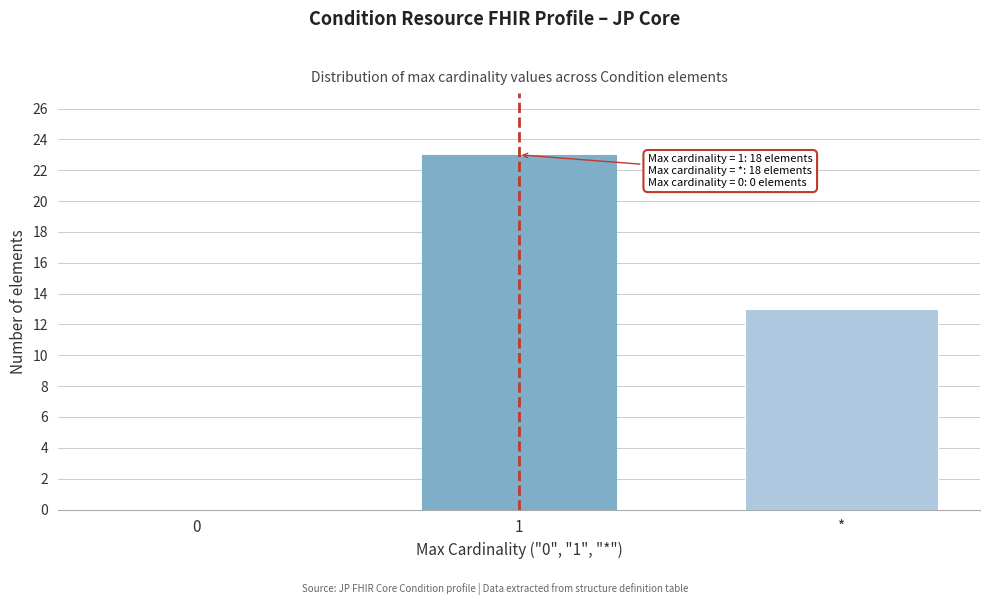

Reading left to right, transcribe all the data shown in this chart.

0=0	1=23	*=13